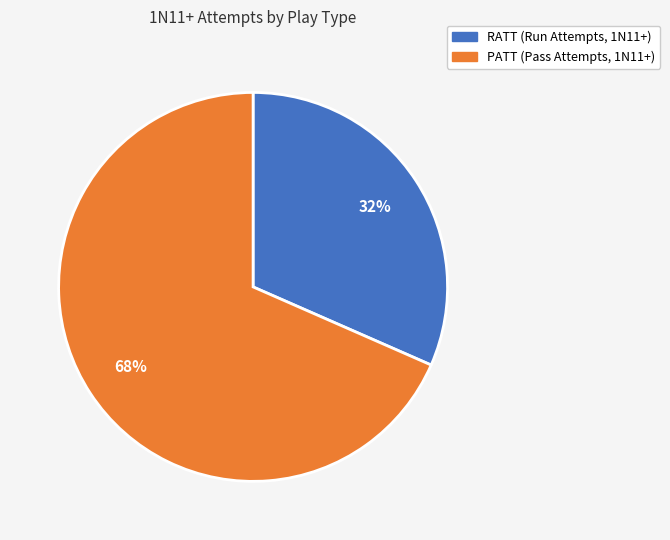

To the nearest percent, what is the combined percentage of PATT and RATT?

100%